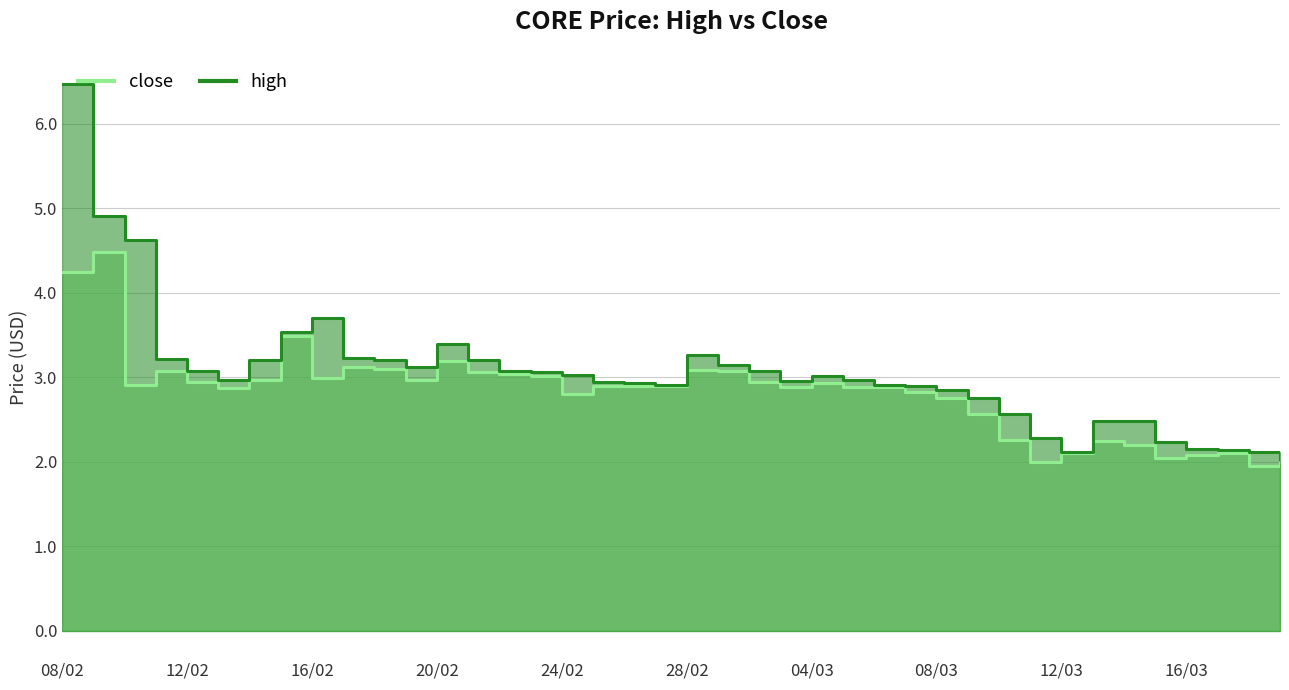

What is the average value of the close series?

2.8